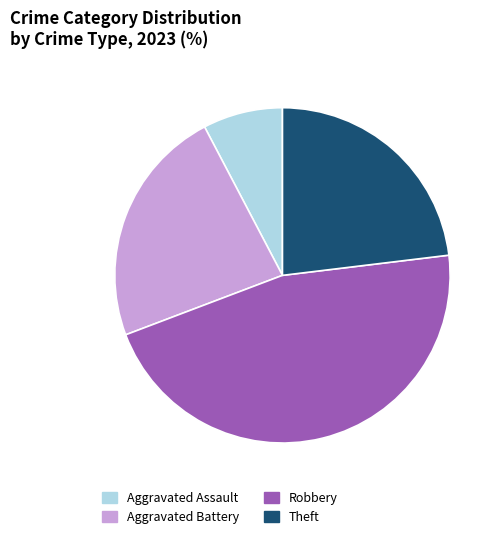

Does Robbery account for over 50% of the chart?

No